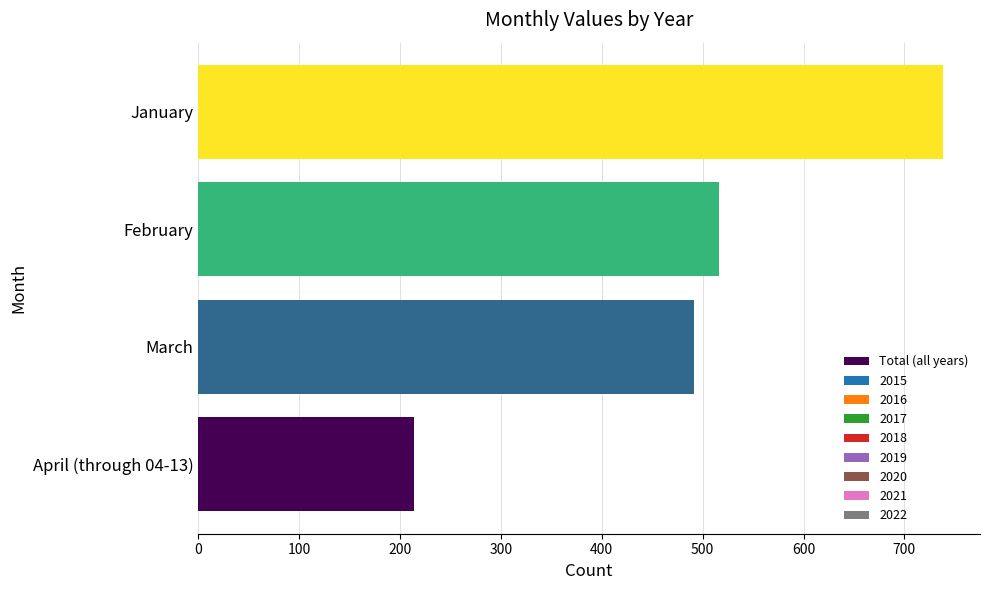

What is the maximum value shown in the chart?

738